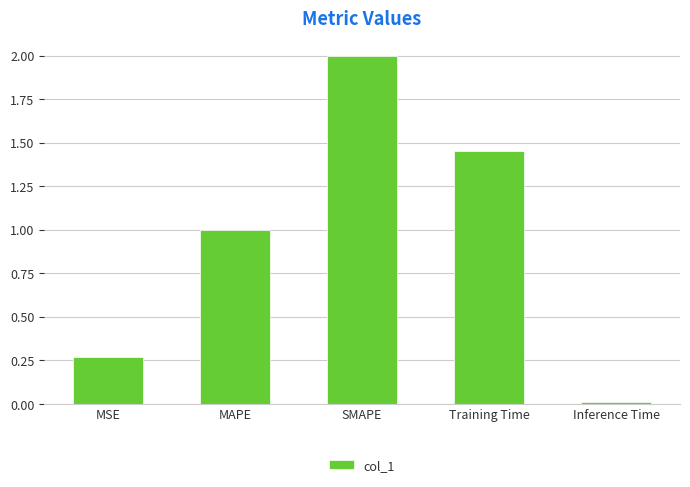

What is the change in value from SMAPE to Training Time?

-0.5